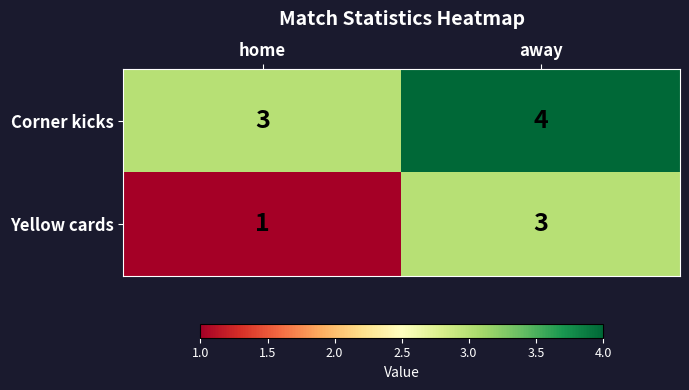

At which category is the sum across all series the highest?

away